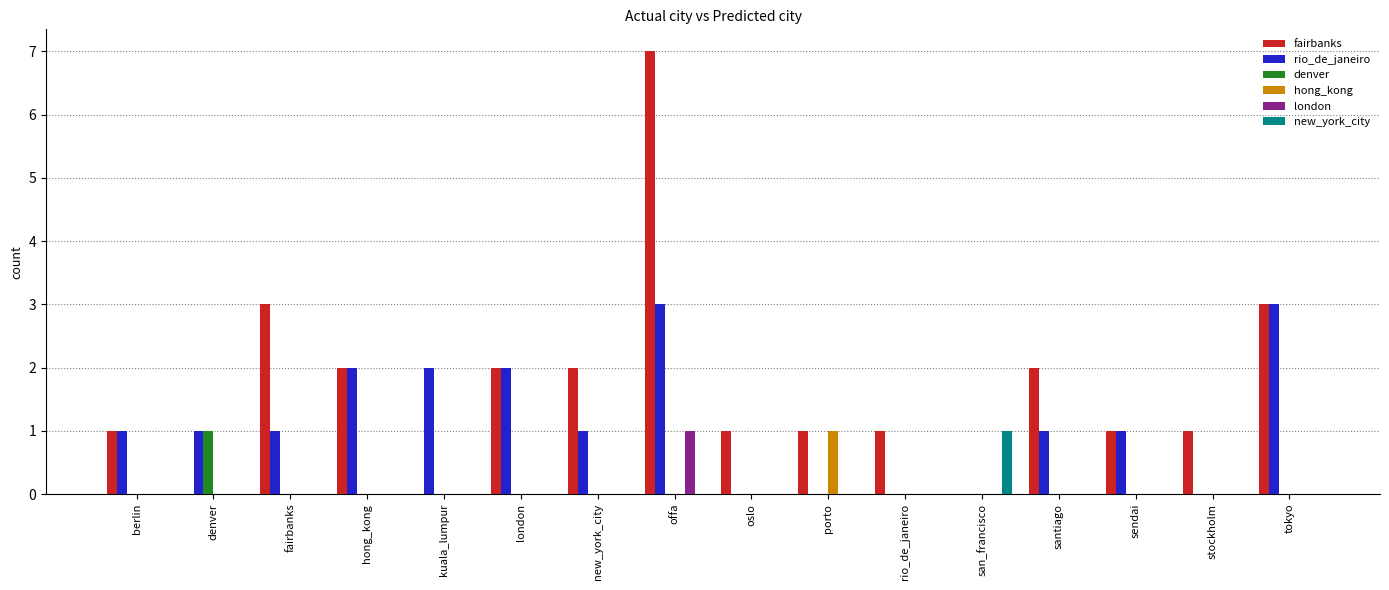

Reading left to right, what are all the values shown in this chart?

fairbanks: 1	0	3	2	0	2	2	7	1	1	1	0	2	1	1	3
rio_de_janeiro: 1	1	1	2	2	2	1	3	0	0	0	0	1	1	0	3
denver: 0	1	0	0	0	0	0	0	0	0	0	0	0	0	0	0
hong_kong: 0	0	0	0	0	0	0	0	0	1	0	0	0	0	0	0
london: 0	0	0	0	0	0	0	1	0	0	0	0	0	0	0	0
new_york_city: 0	0	0	0	0	0	0	0	0	0	0	1	0	0	0	0